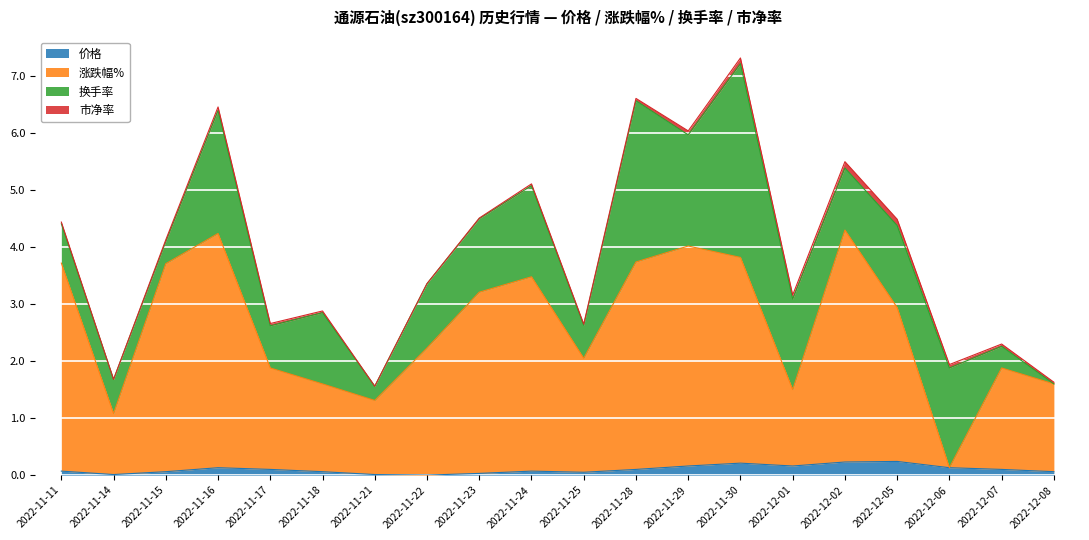

What is the difference between the highest and lowest values at 2022-11-16?

4.1